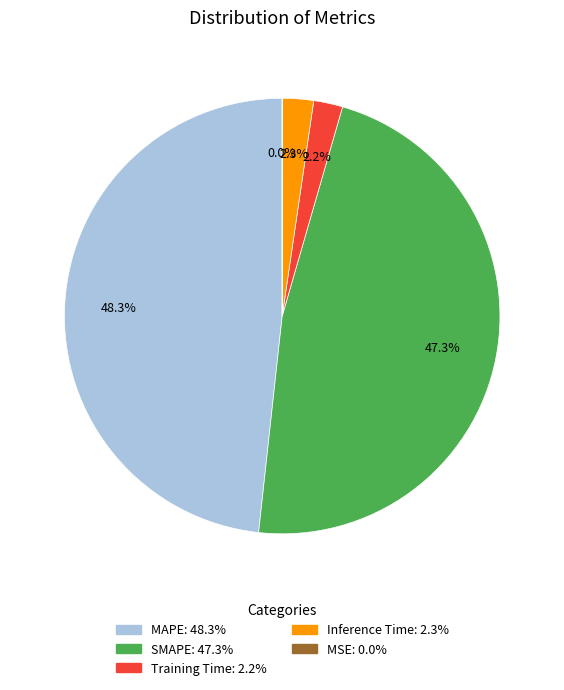

What is the largest slice in the pie chart?

MAPE